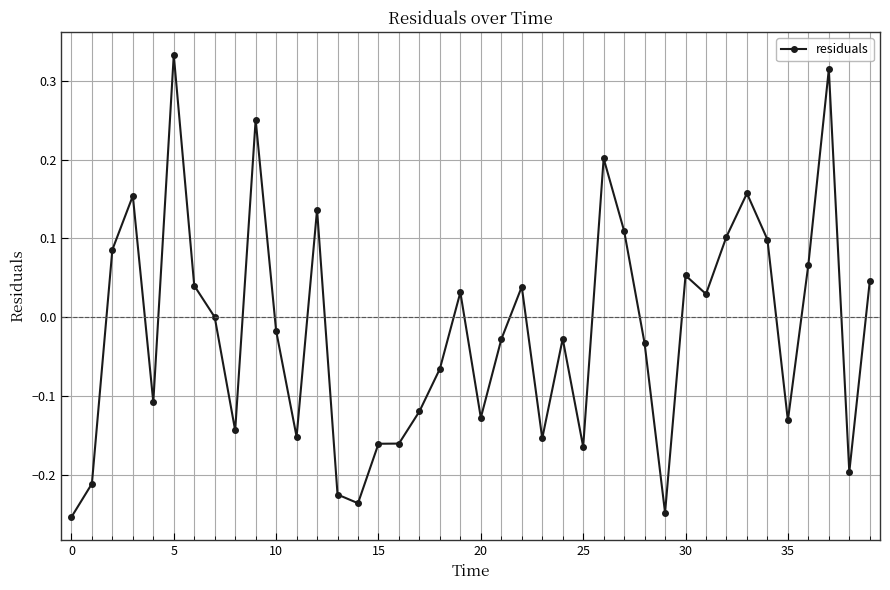

True or false: the data has more than 0 interior local peaks.

True